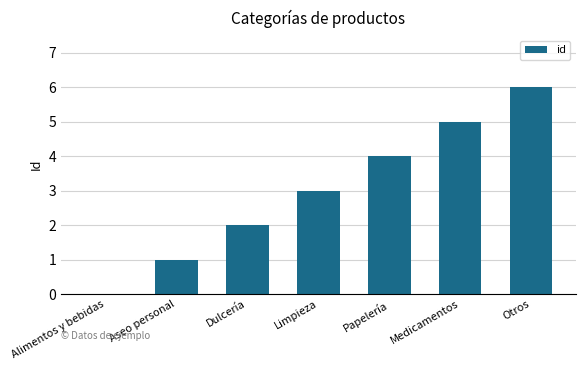

What is the sum of the values at Medicamentos and Alimentos y bebidas?

5